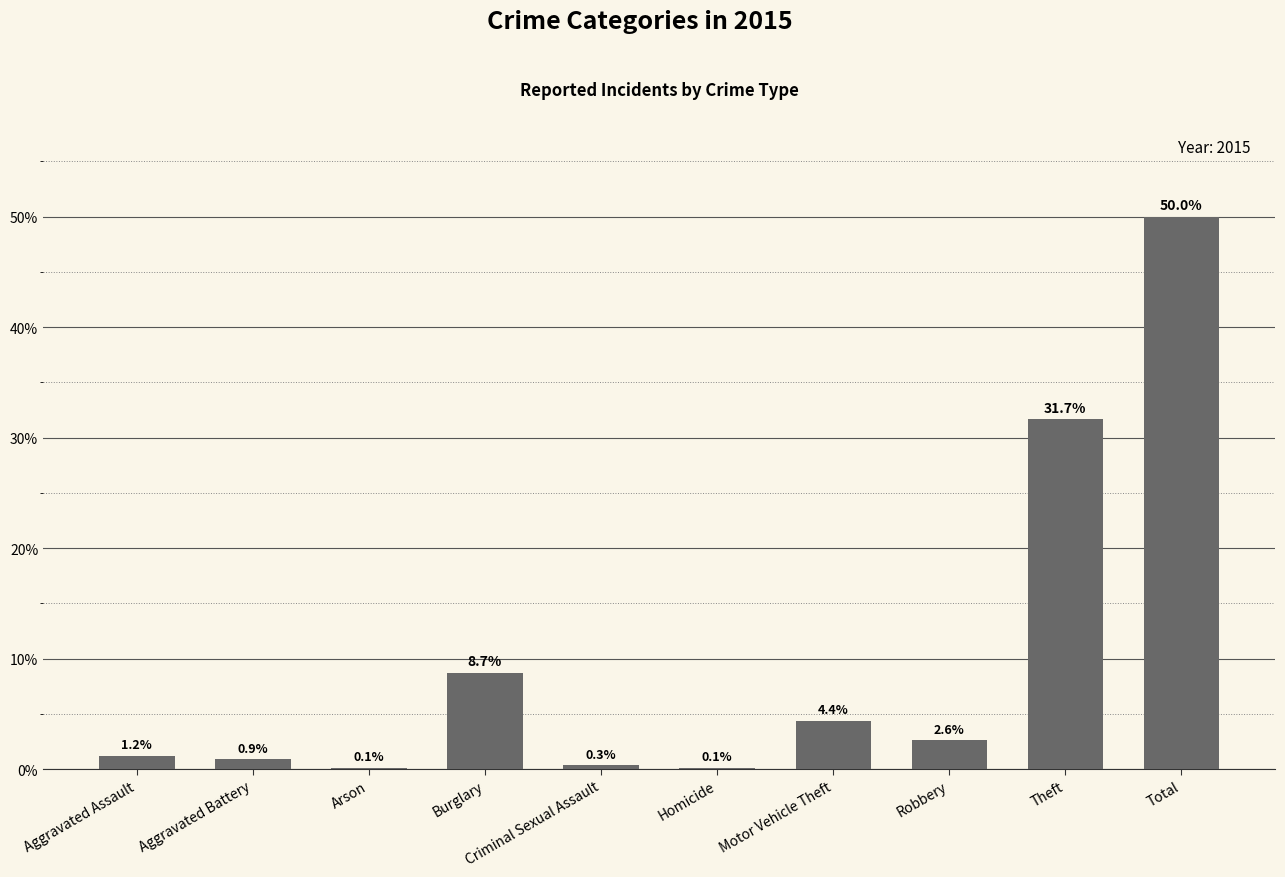

What value does the data have at Motor Vehicle Theft?

4.4